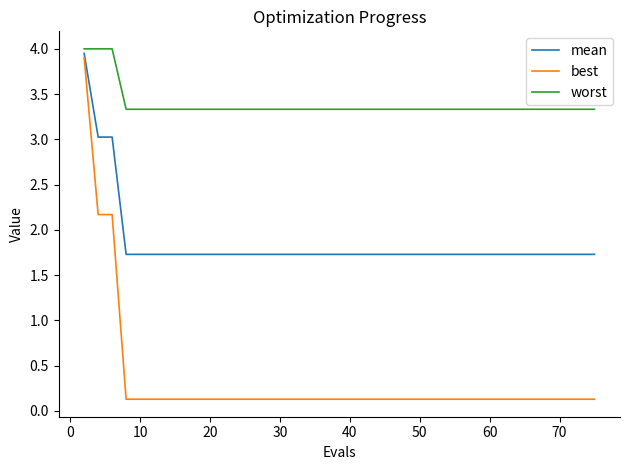

How many series are shown in this chart?

3